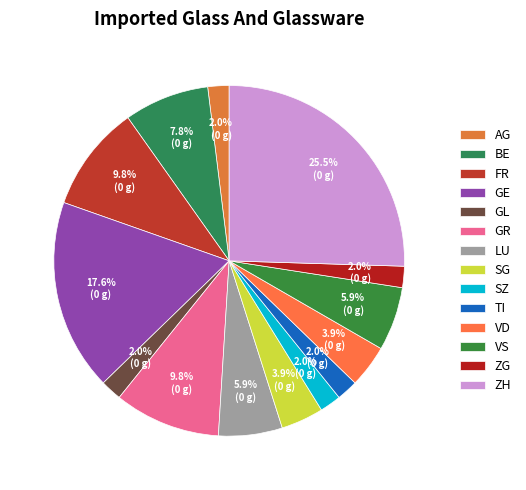

How many slices are in this pie chart?

14